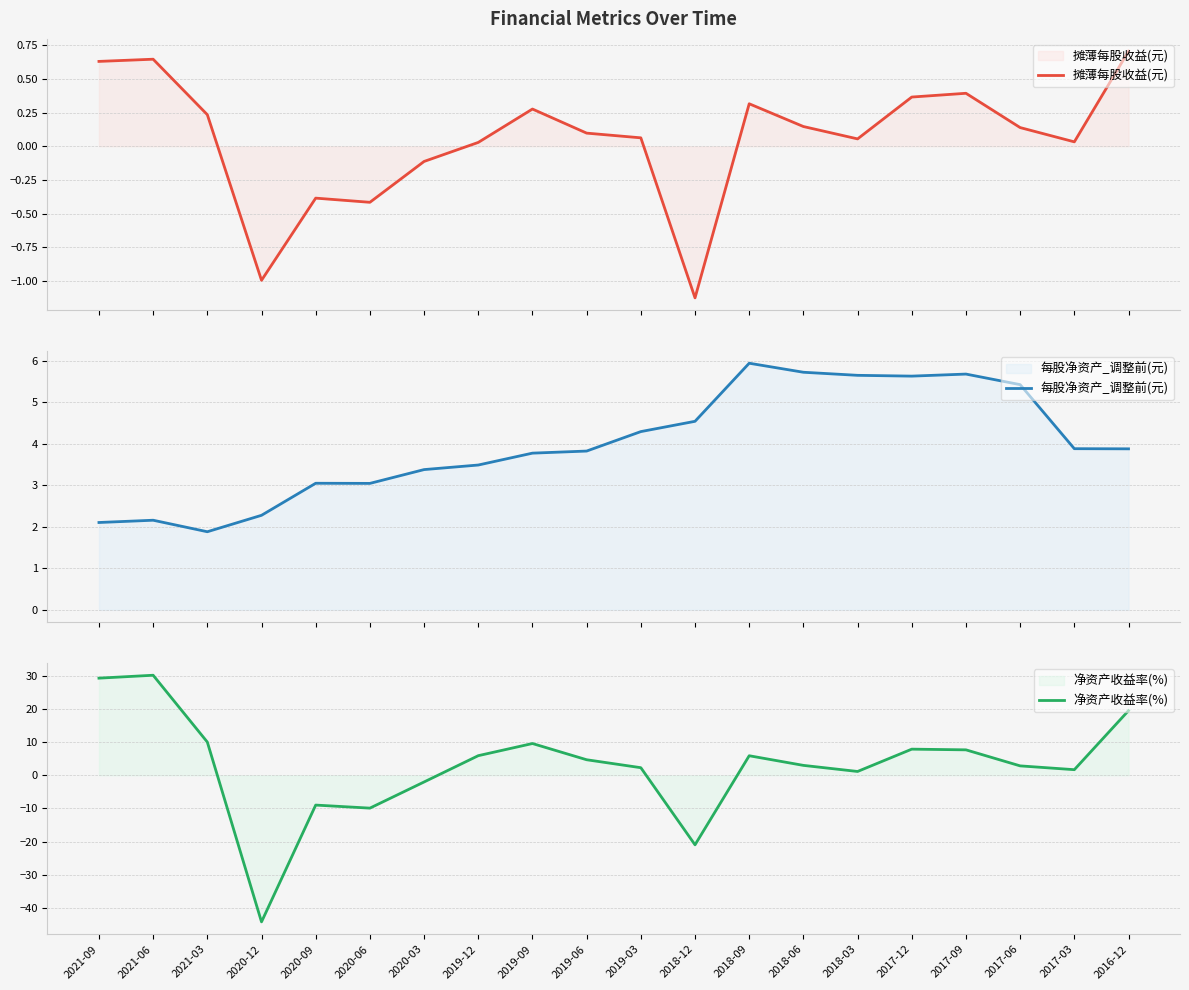

Rank the series by their maximum value, from highest to lowest.

净资产收益率(%), 每股净资产_调整前(元), 摊薄每股收益(元)